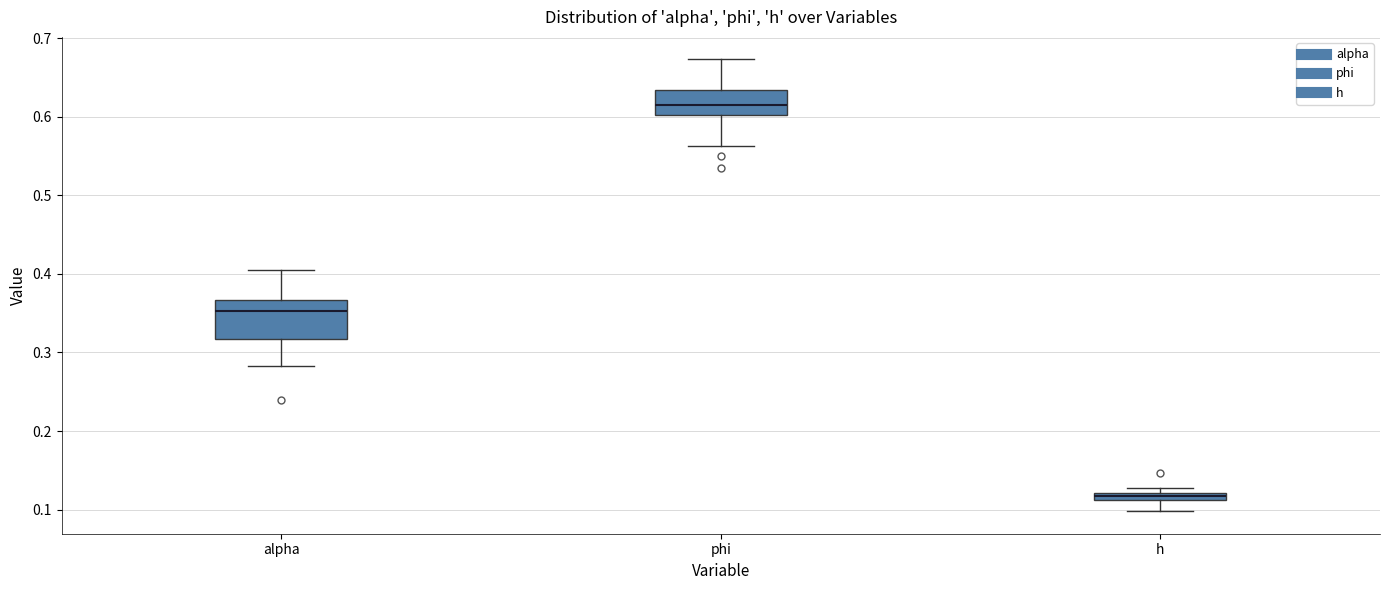

Which box is the tallest, from its lower edge to its upper edge?

alpha